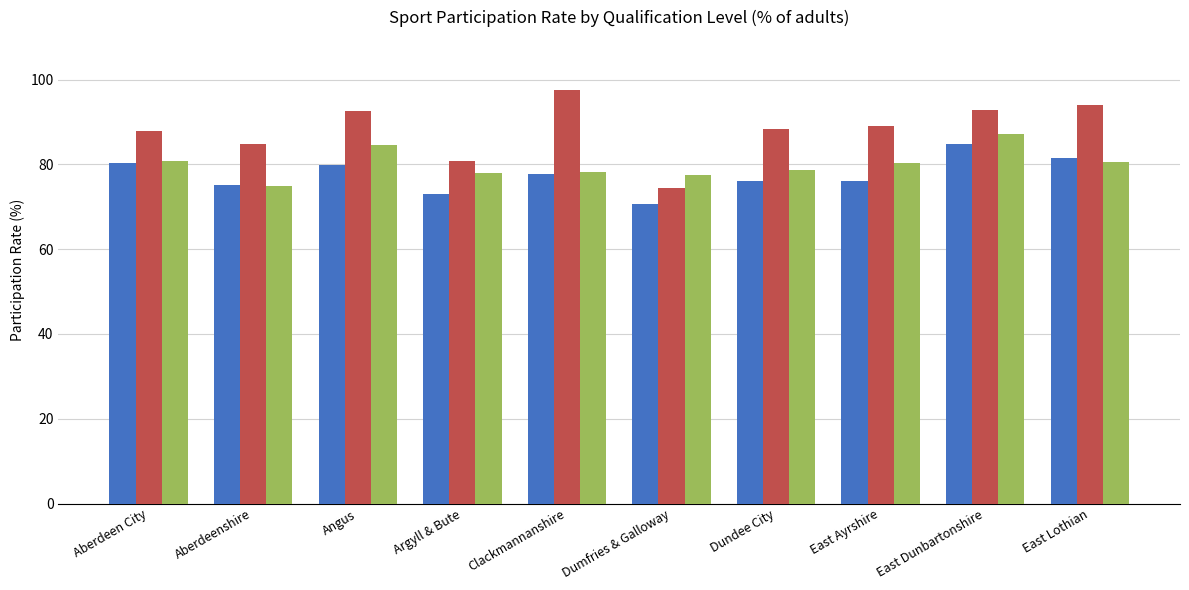

At which category does the chart reach its minimum across all series?

Dumfries & Galloway